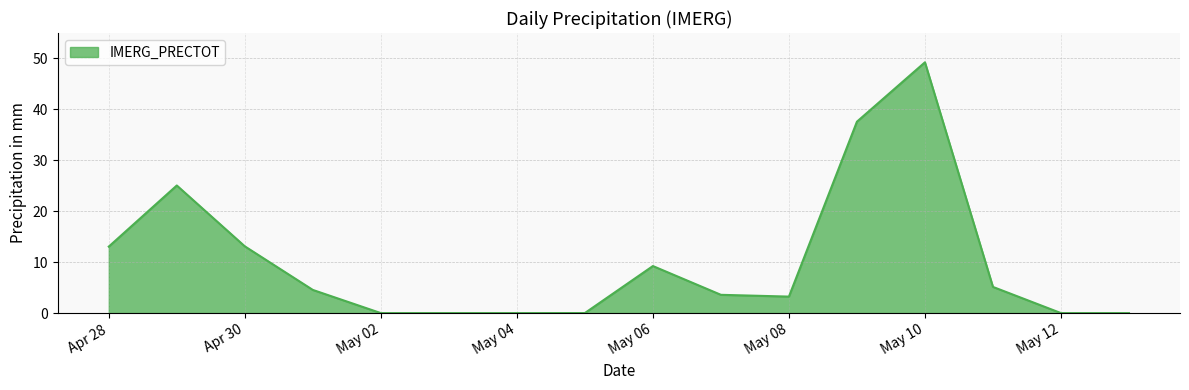

What is the value of the 11th point from the left?

3.2